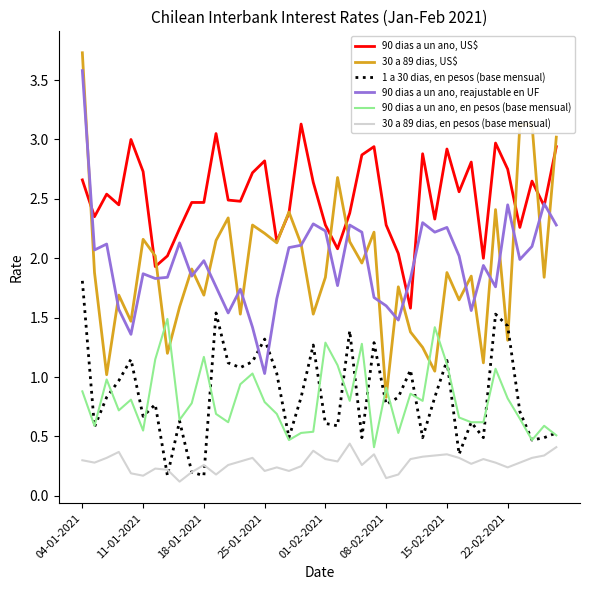

What are all the series names shown in the legend?

90 dias a un ano, US$, 30 a 89 dias, US$, 1 a 30 dias, en pesos (base mensual), 90 dias a un ano, reajustable en UF, 90 dias a un ano, en pesos (base mensual), 30 a 89 dias, en pesos (base mensual)